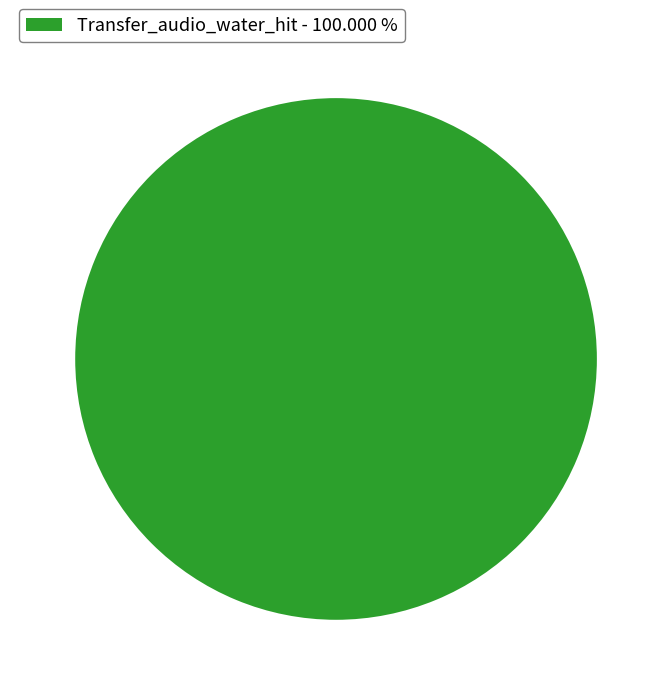

Count the number of slices in the pie.

1